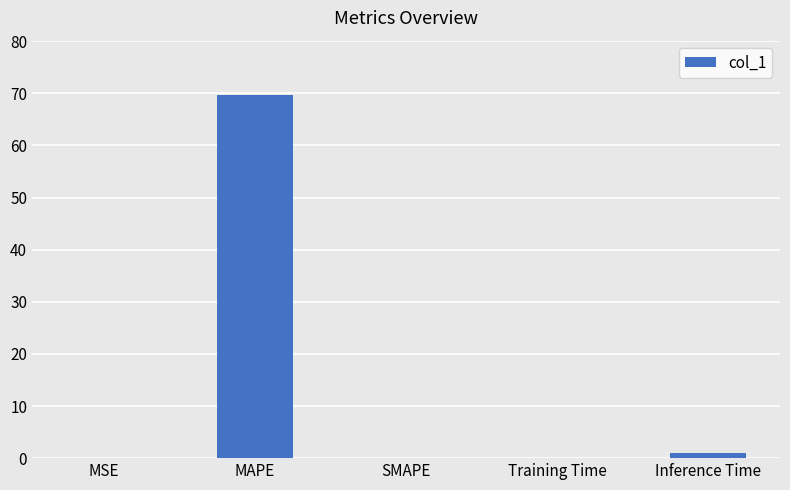

What is the sum of the values at SMAPE and MAPE?

69.6